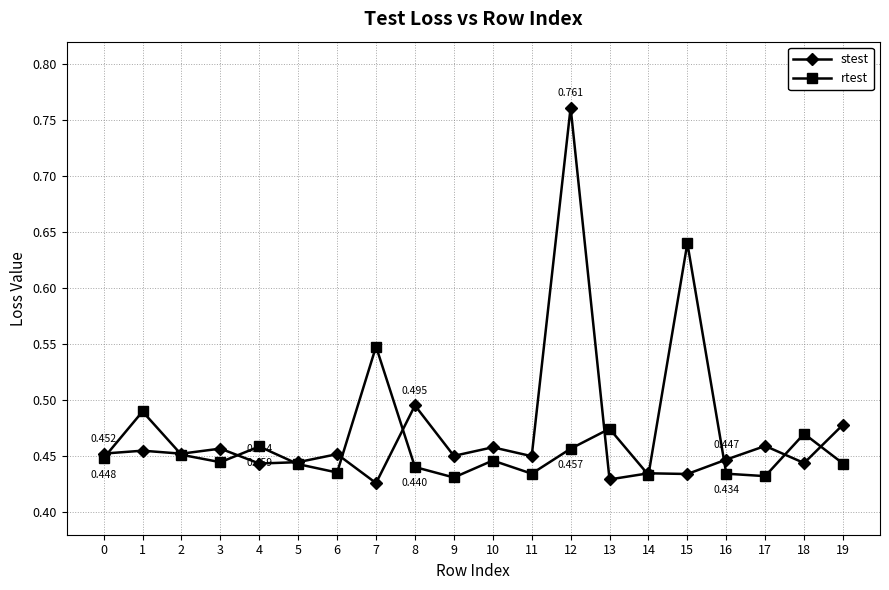

Is the value of rtest at 5 greater than the value of stest at 19?

No